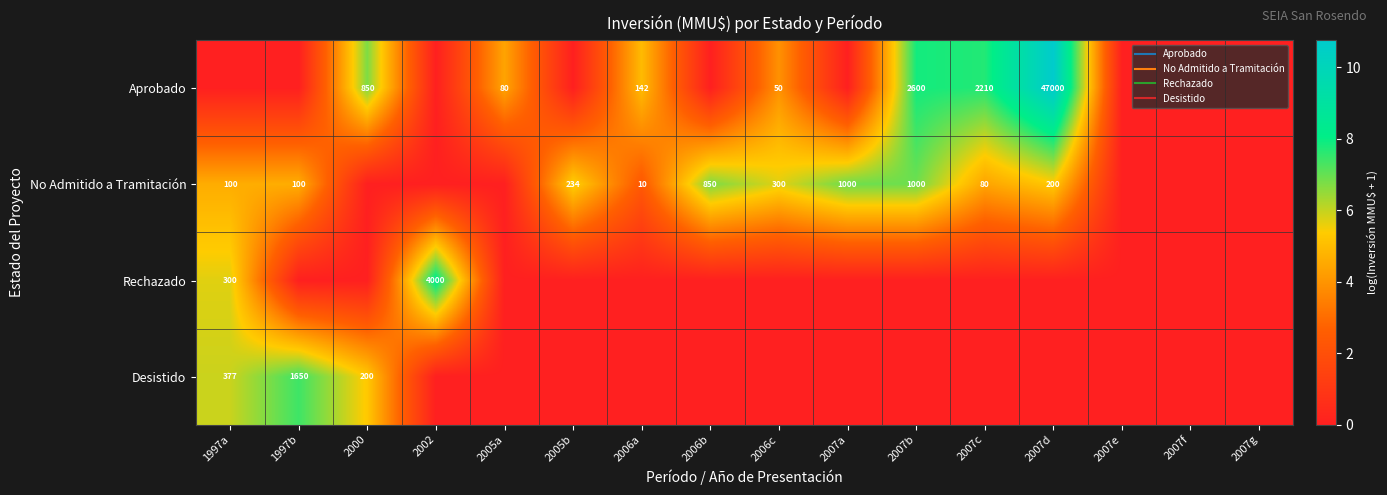

What is the greatest value displayed?

10.8